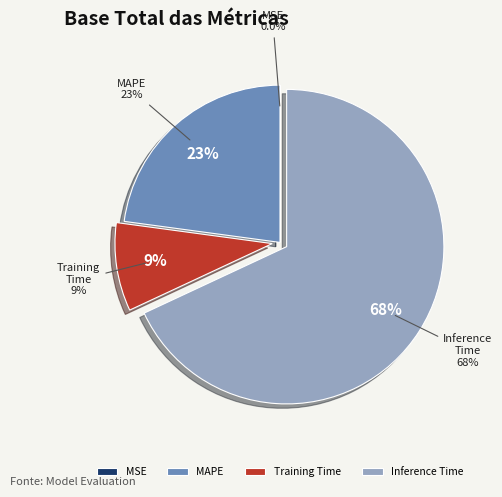

To the nearest percent, what percentage of the pie is Training Time?

9%